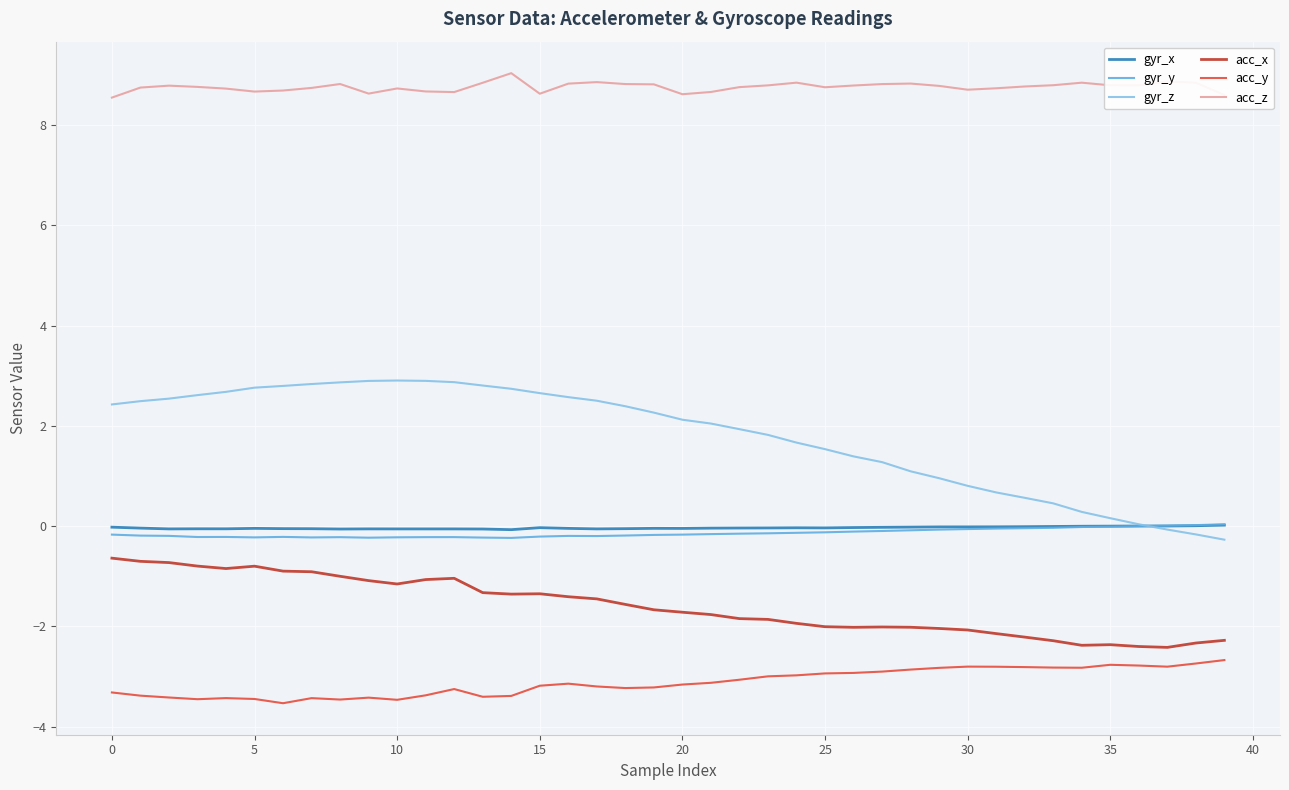

What is the smallest value displayed?

-3.5